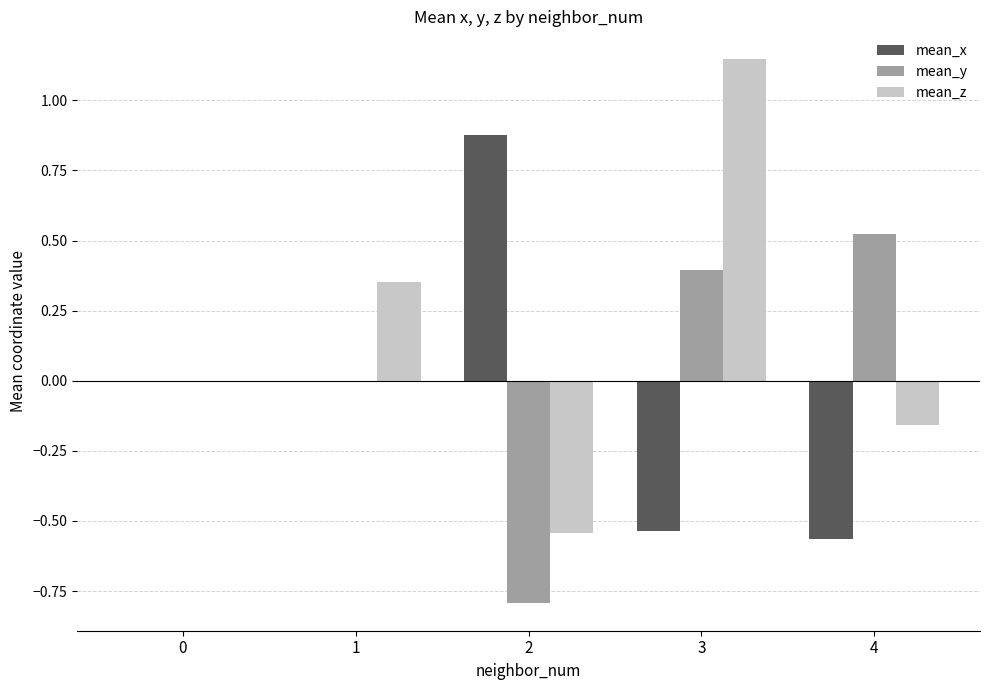

Between 1 and 4, which series saw the biggest shift?

mean_x